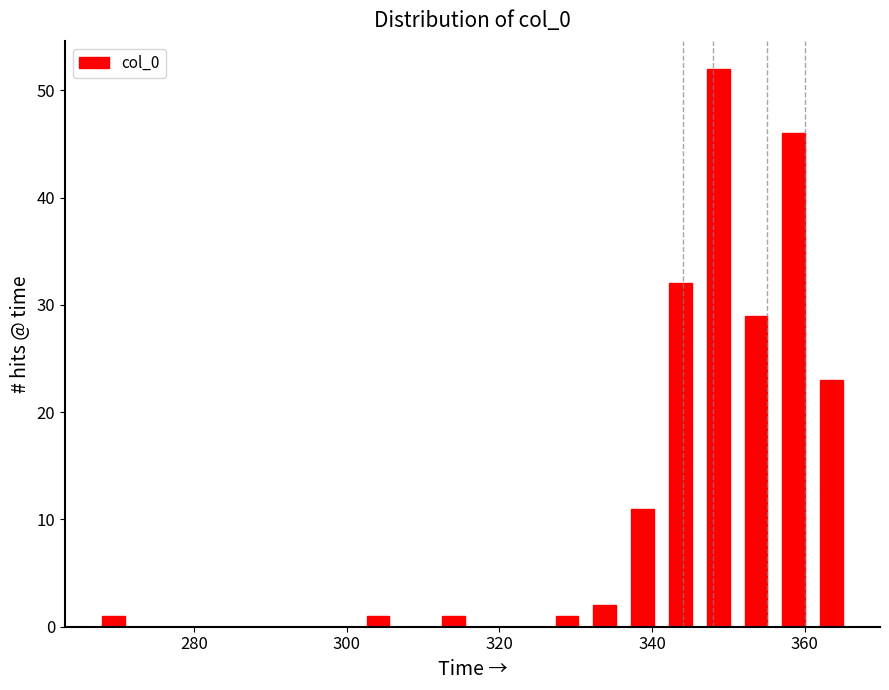

Read against the x-axis, roughly where is the centre of the tallest bar?

348